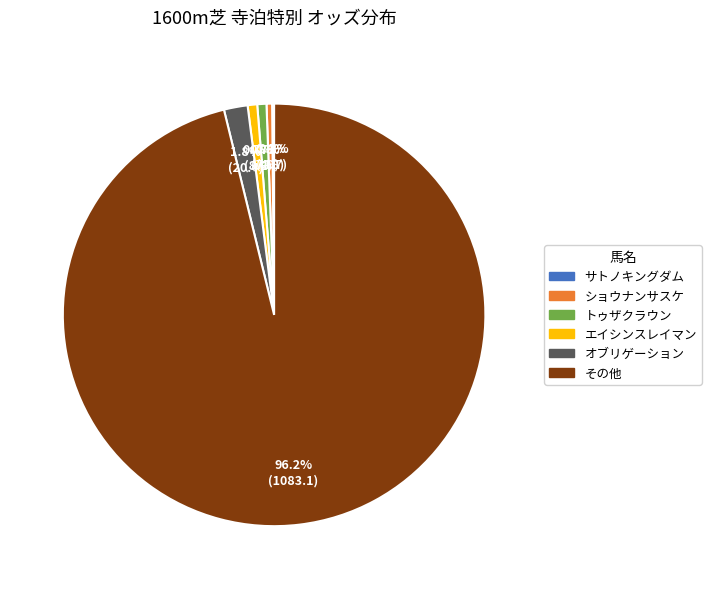

Is there any slice that represents more than half of the pie?

Yes